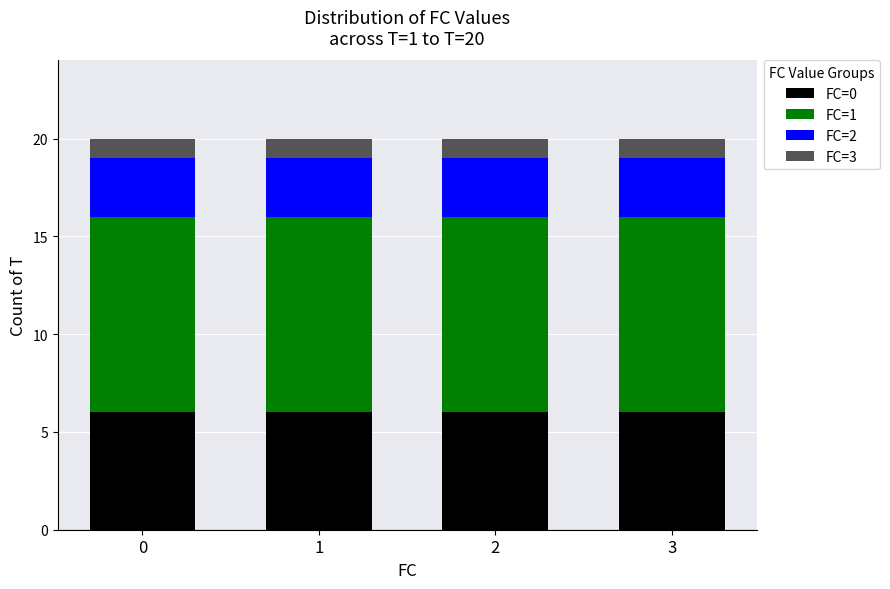

What is the maximum value for FC=0?

6